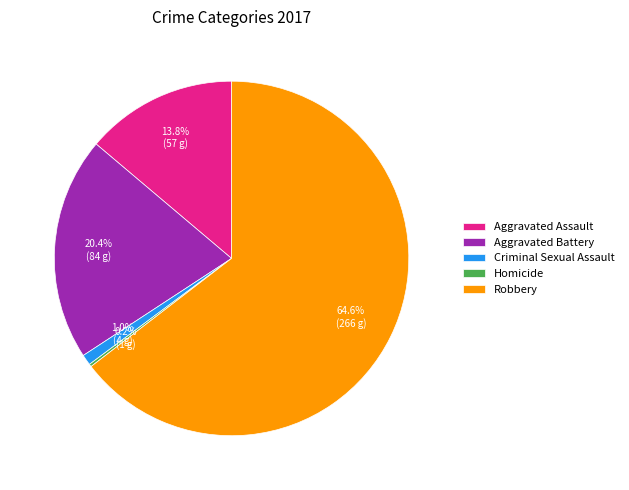

Which category has the biggest portion of the pie?

Robbery